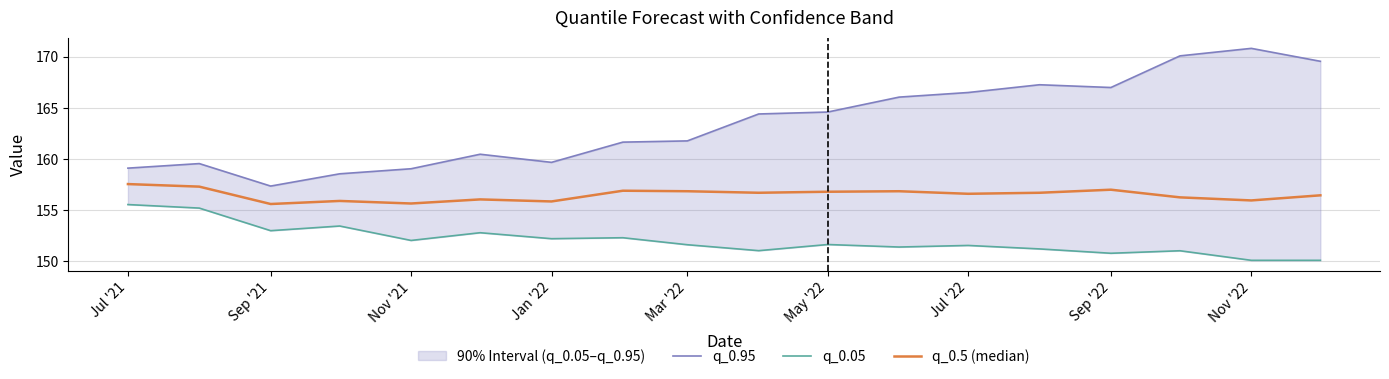

True or false: q_0.95 has a value of 220.9 at Sep '22.

False